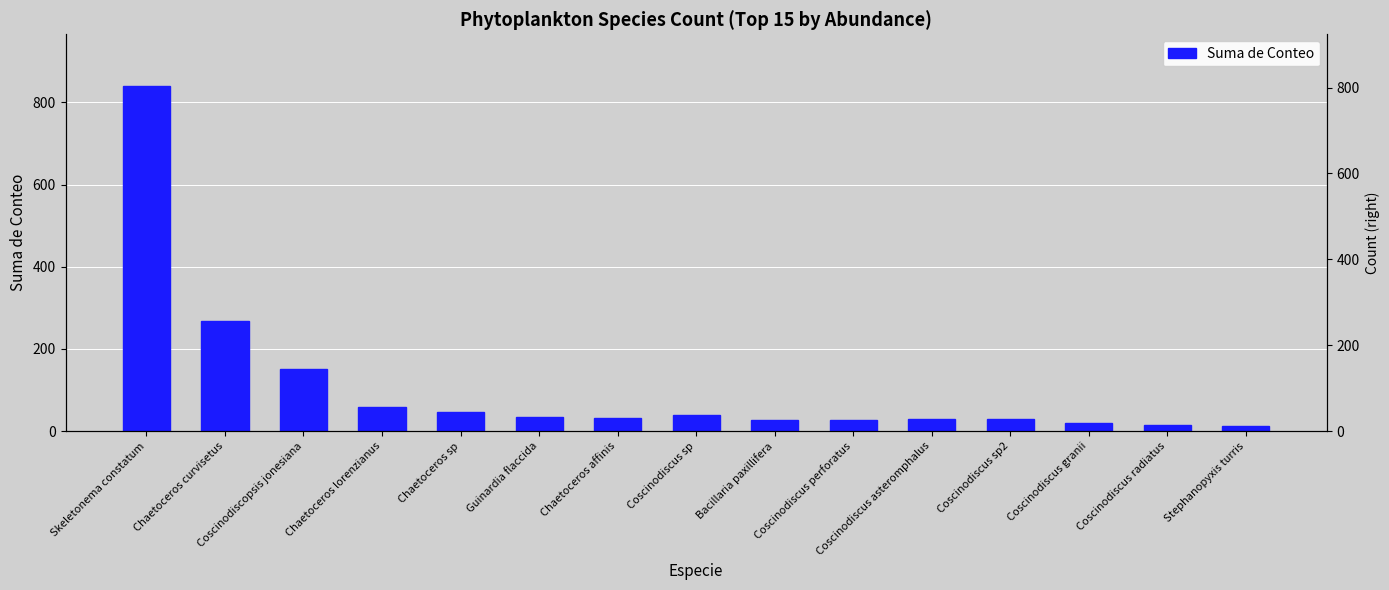

What is the difference between the values at Bacillaria paxillifera and Skeletonema constatum?

814